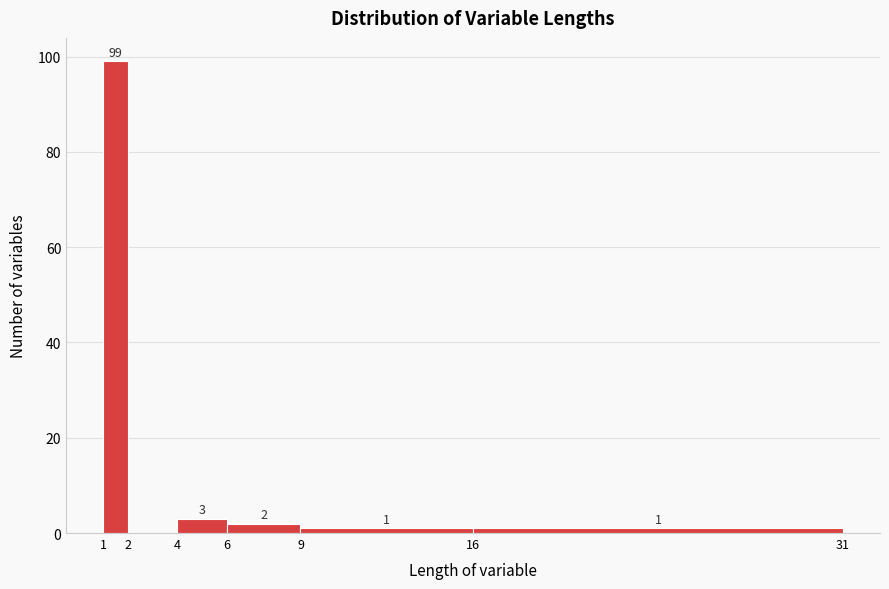

Over which range of the x-axis is the bar tallest?

1 to 2